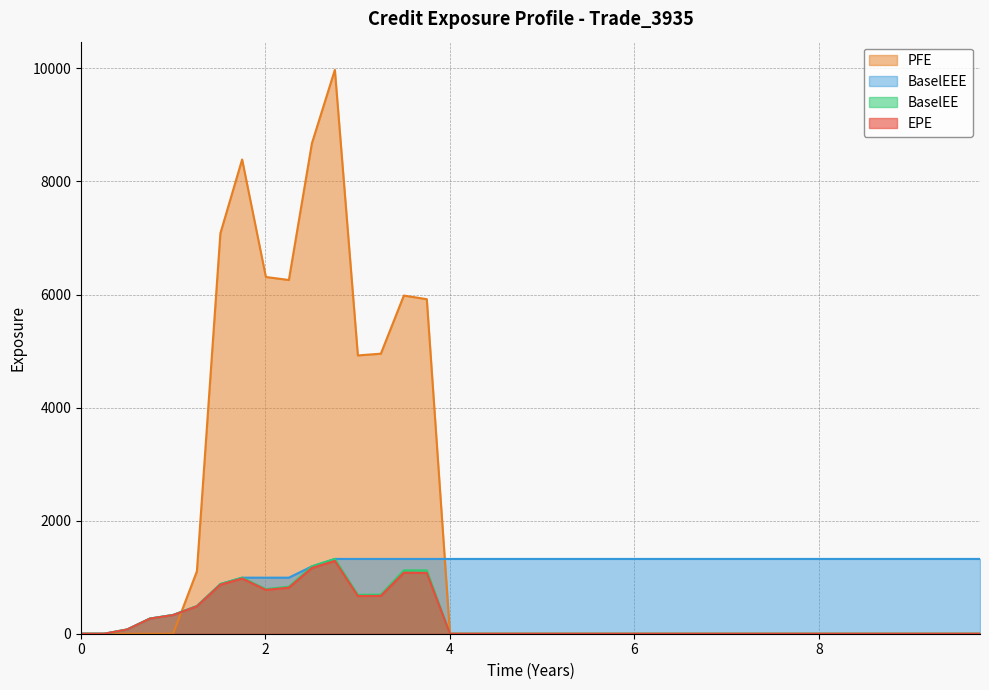

What is the greatest value displayed?

9974.6